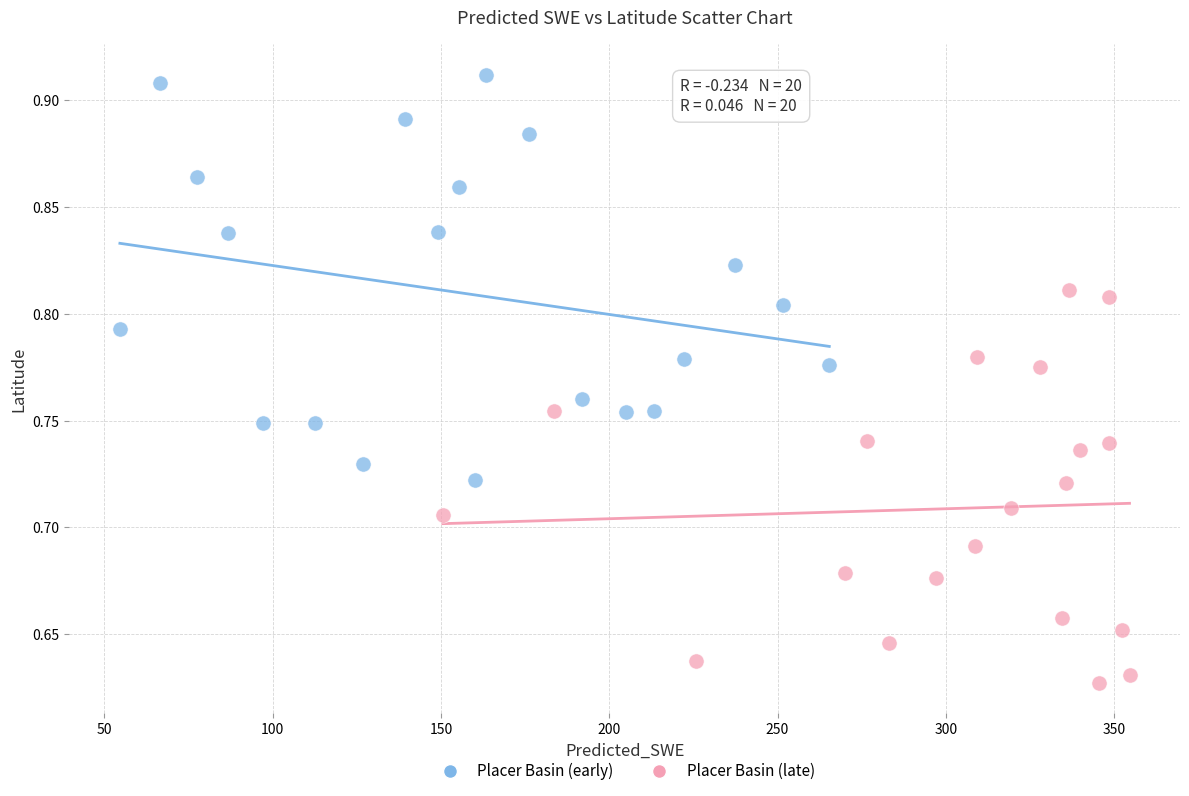

Which series contains the lowest Y value?

Placer Basin (late)